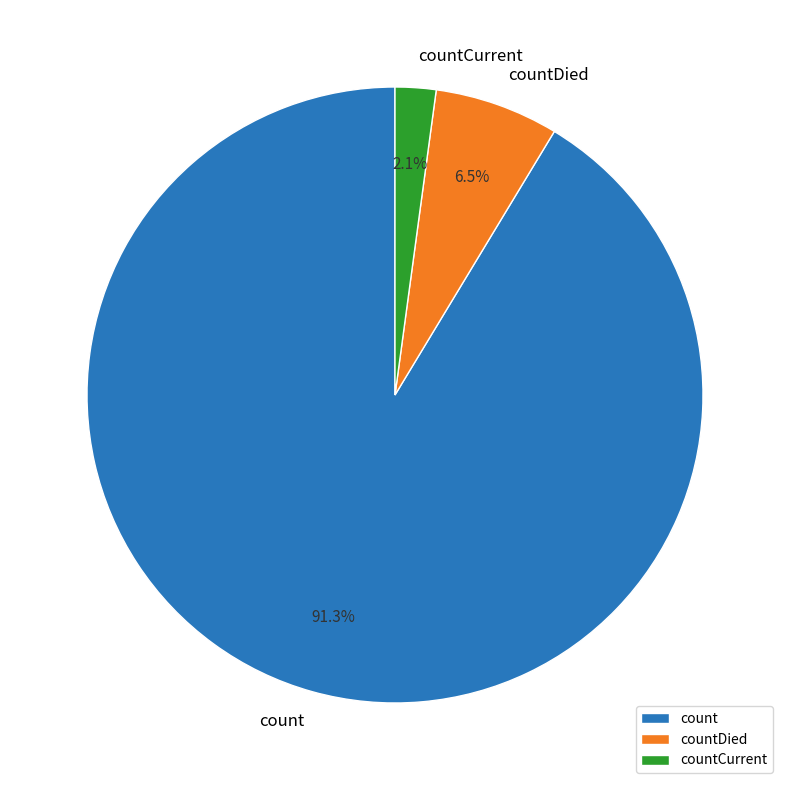

Do count and countCurrent together represent more than half of the pie?

Yes